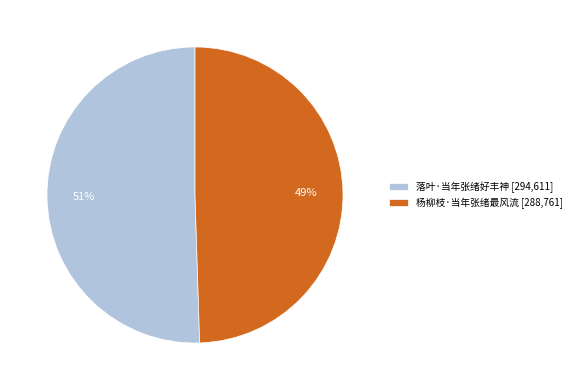

To the nearest percent, what is the average slice percentage?

50%